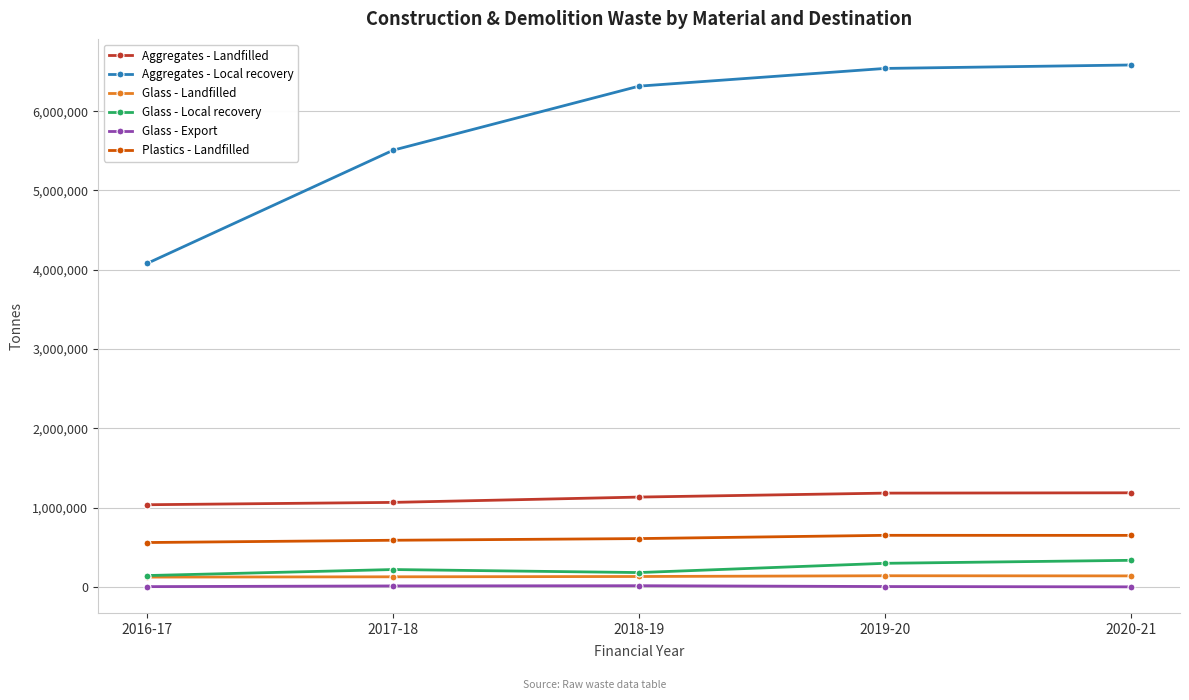

What is the label of the 3rd point from the right?

2018-19